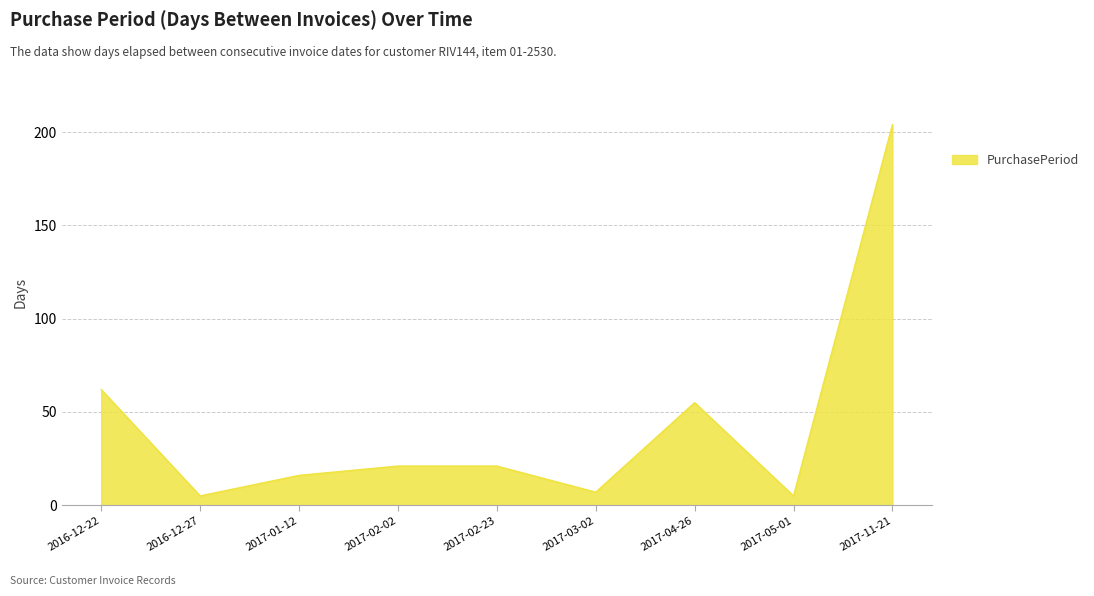

The value at 2017-02-23 is 21. True or false?

True